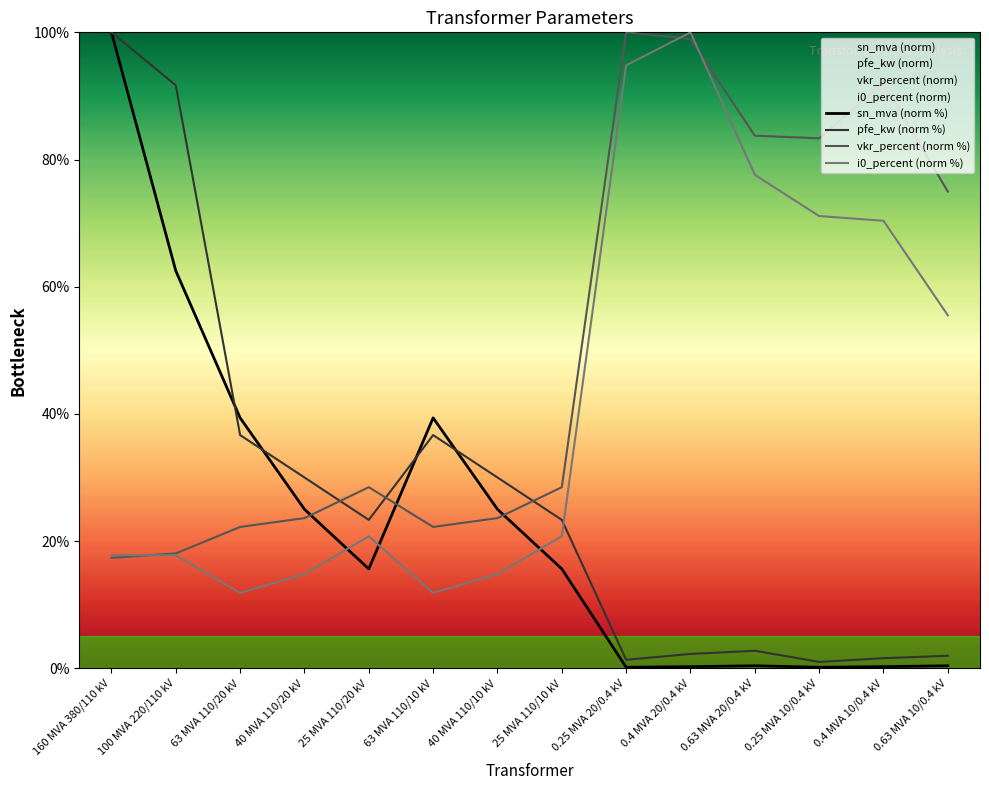

What is the sum of the i0_percent (norm %) values at 0.25 MVA 10/0.4 kV and 0.25 MVA 20/0.4 kV?

165.9